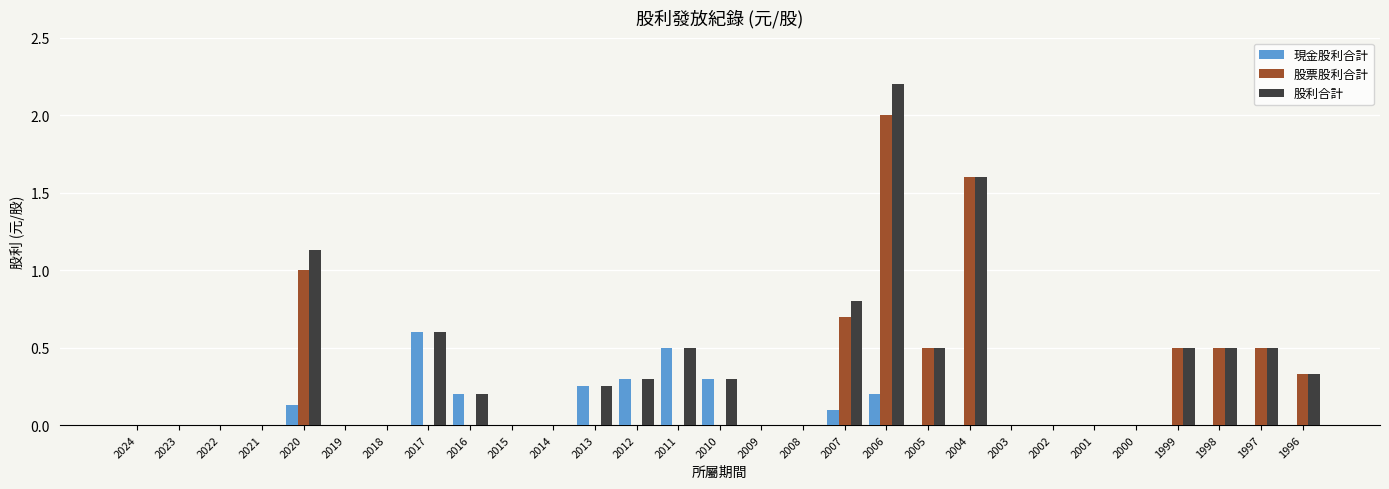

How many 股票股利合計 values are between 0 and 1?

27